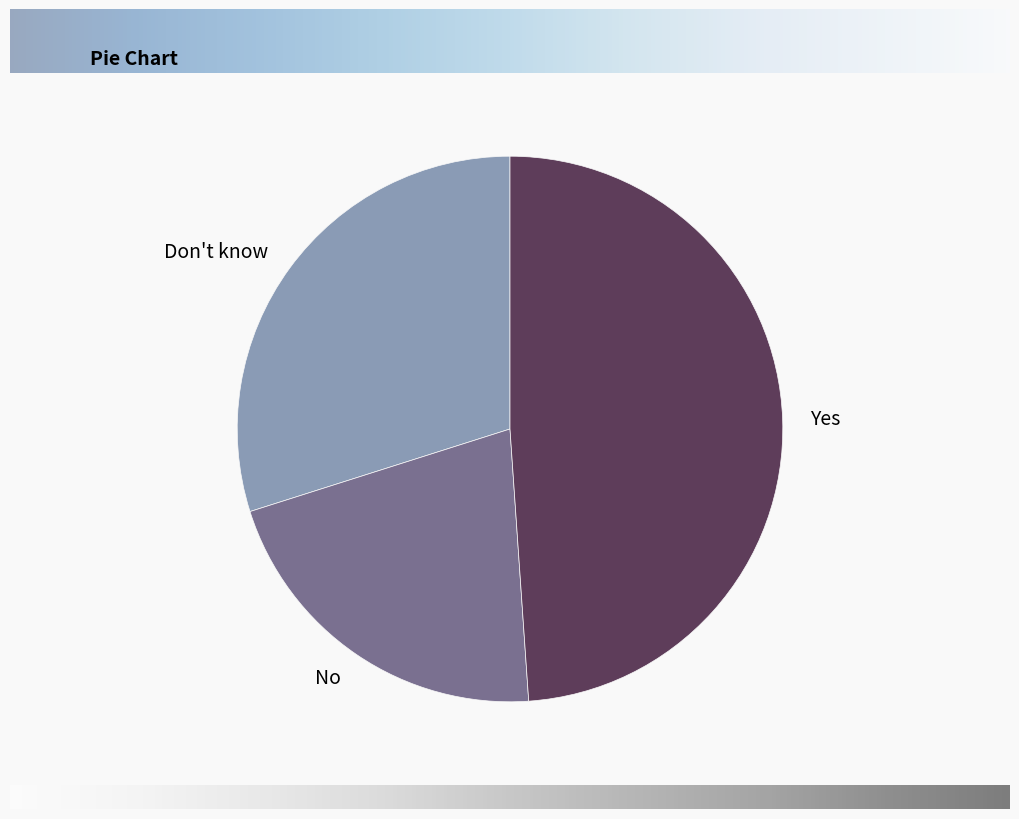

Which category has the biggest portion of the pie?

Yes